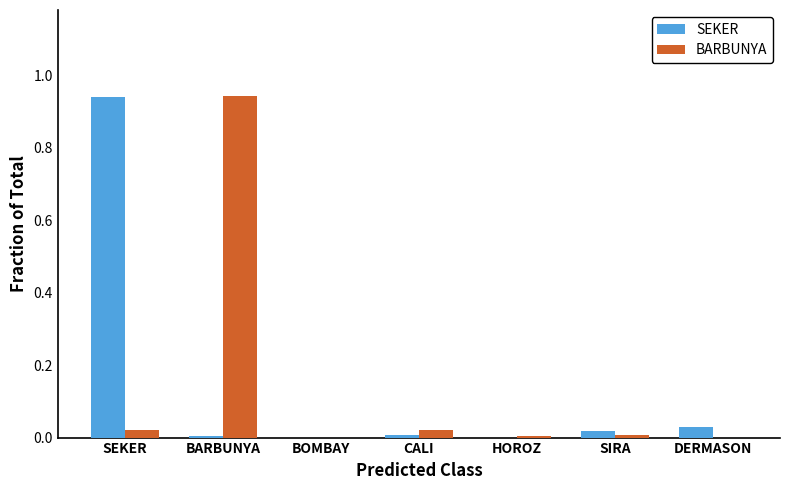

Is it true that SEKER equals 0.0 at BARBUNYA?

True